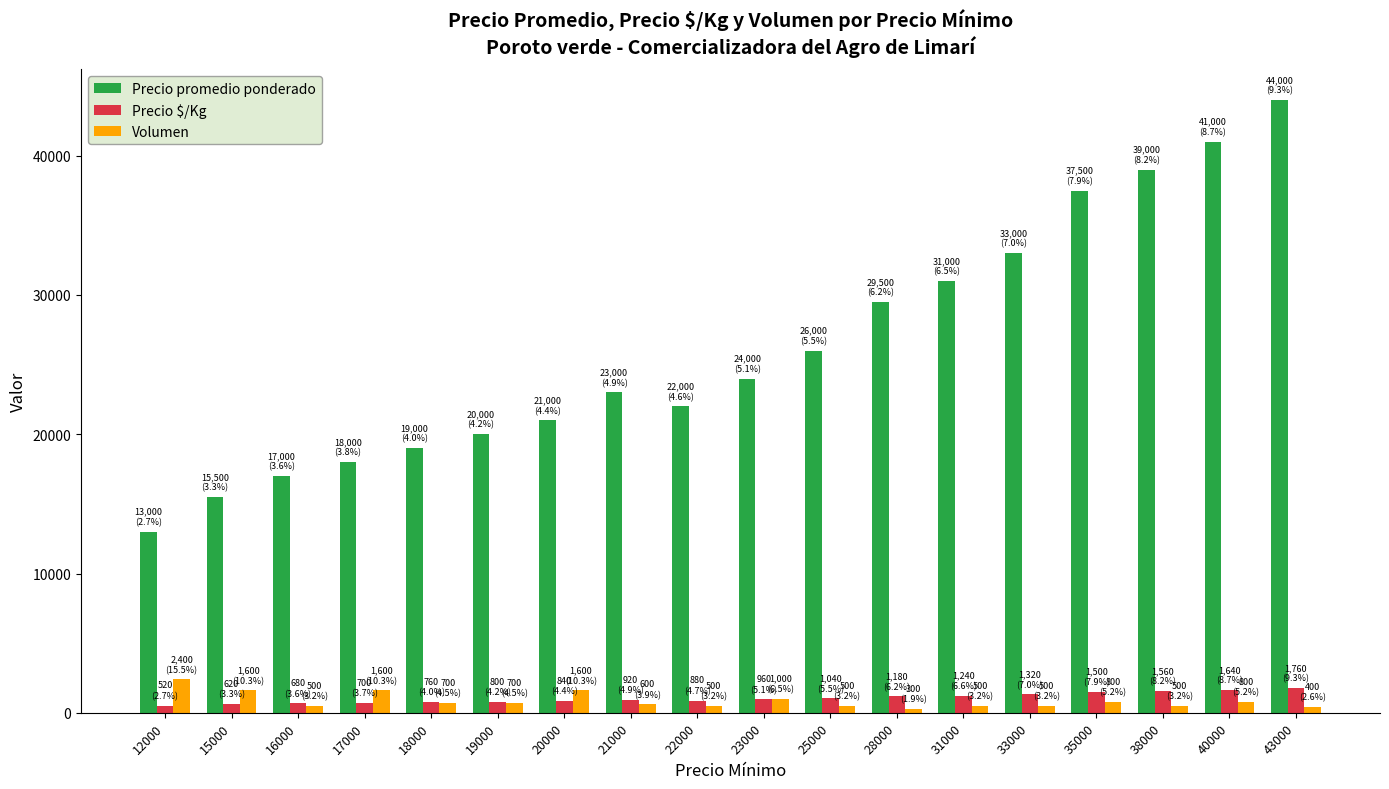

Read the Volumen value at 22000, to the nearest 50.

500